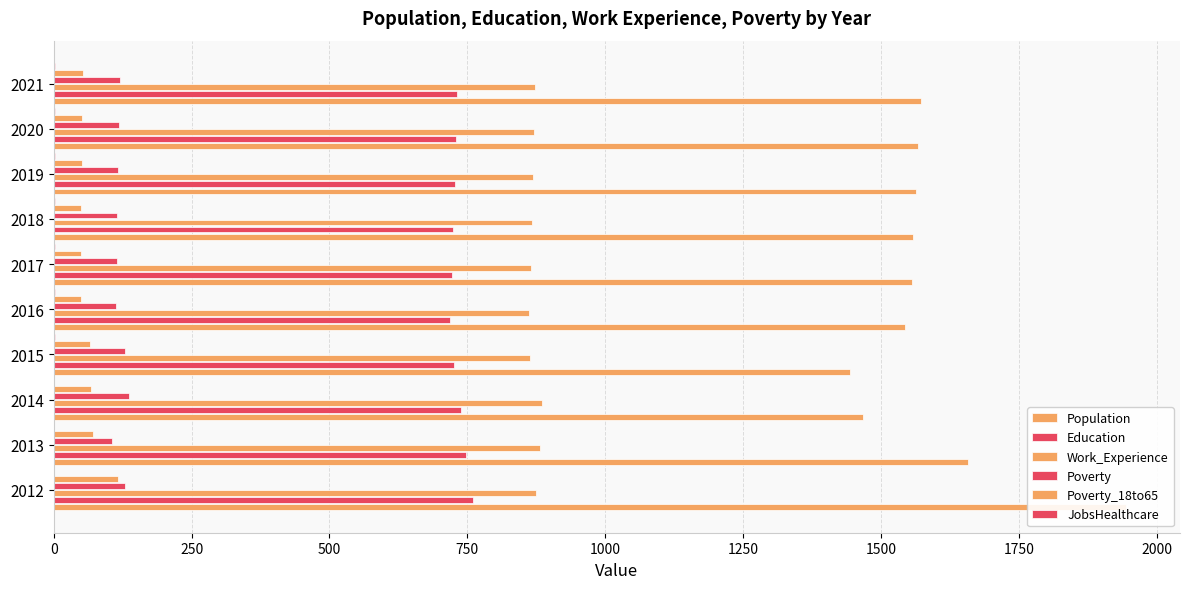

What are all the series names shown in the legend?

Population, Education, Work_Experience, Poverty, Poverty_18to65, JobsHealthcare